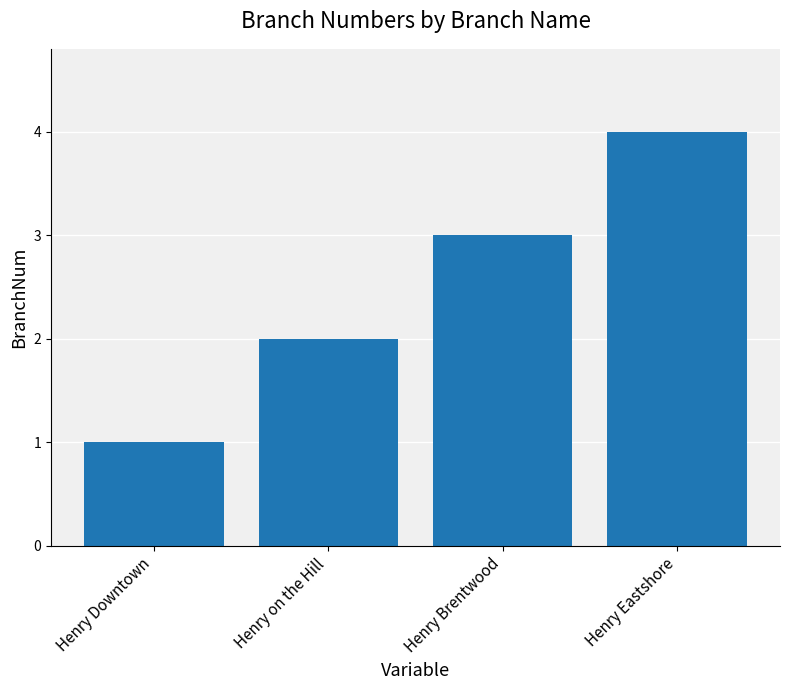

What is the label of the 2nd bar from the left?

Henry on the Hill